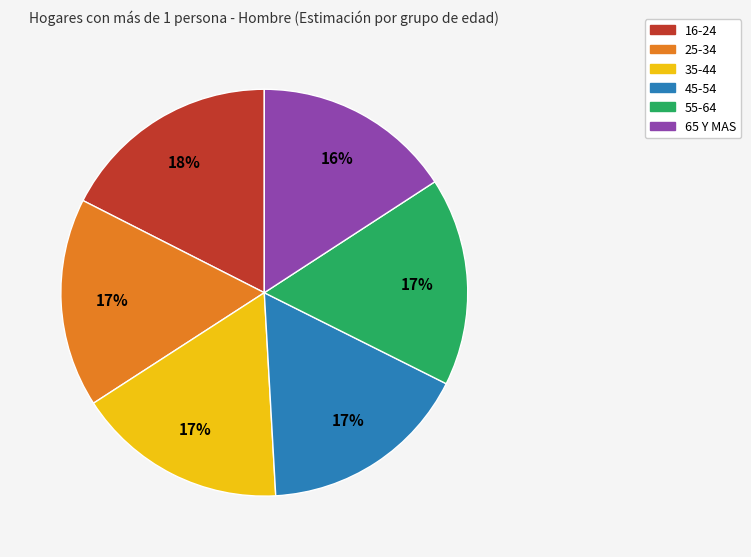

Which slice is the smallest?

65 Y MAS